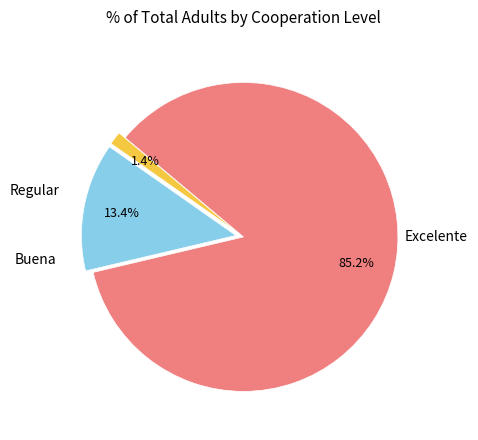

How many segments does this pie chart have?

3